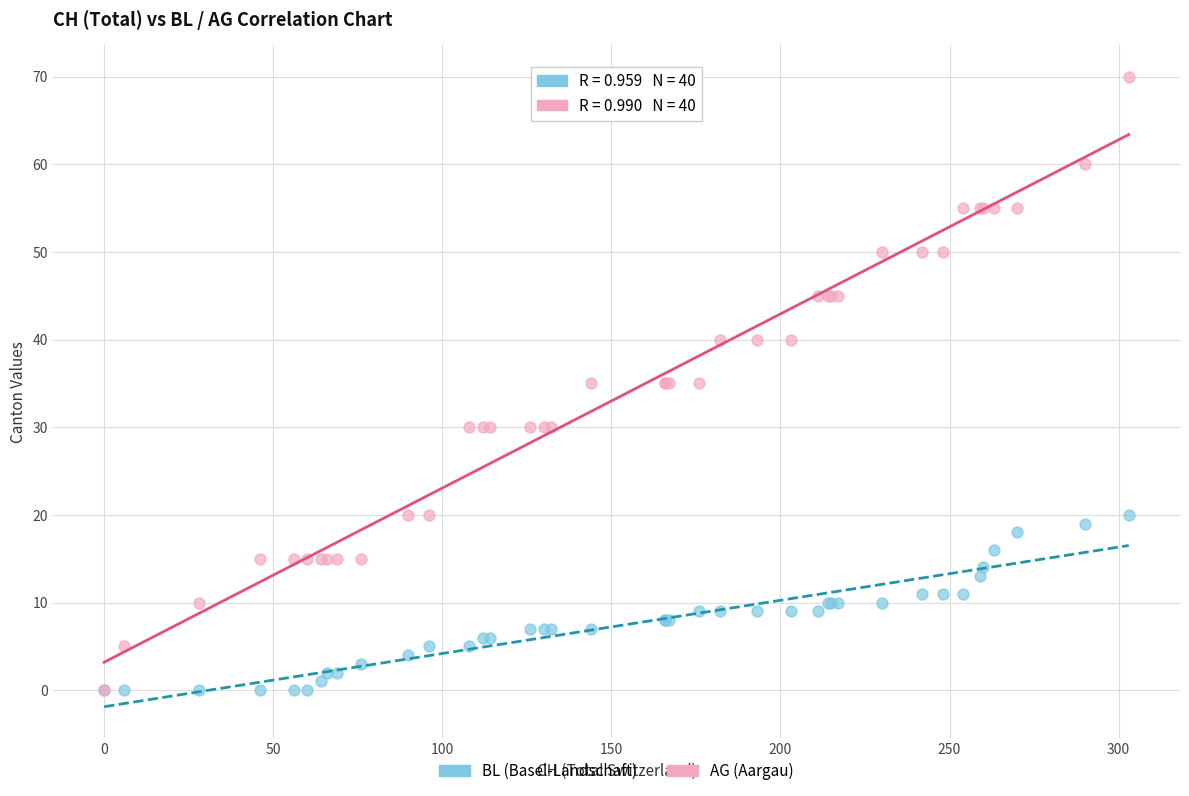

What are all the series names shown in the legend?

BL (Basel-Landschaft), AG (Aargau)